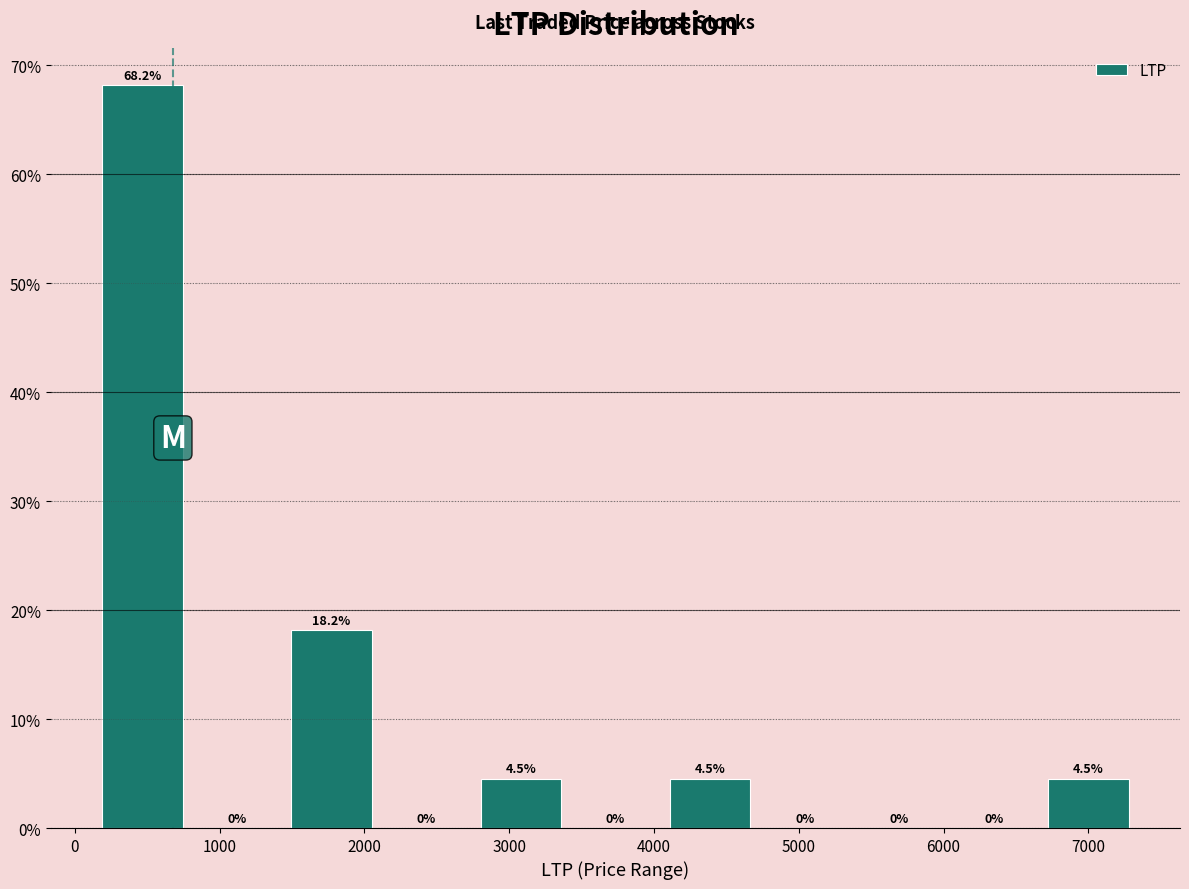

Over which range of the x-axis is the bar tallest?

100 to 800